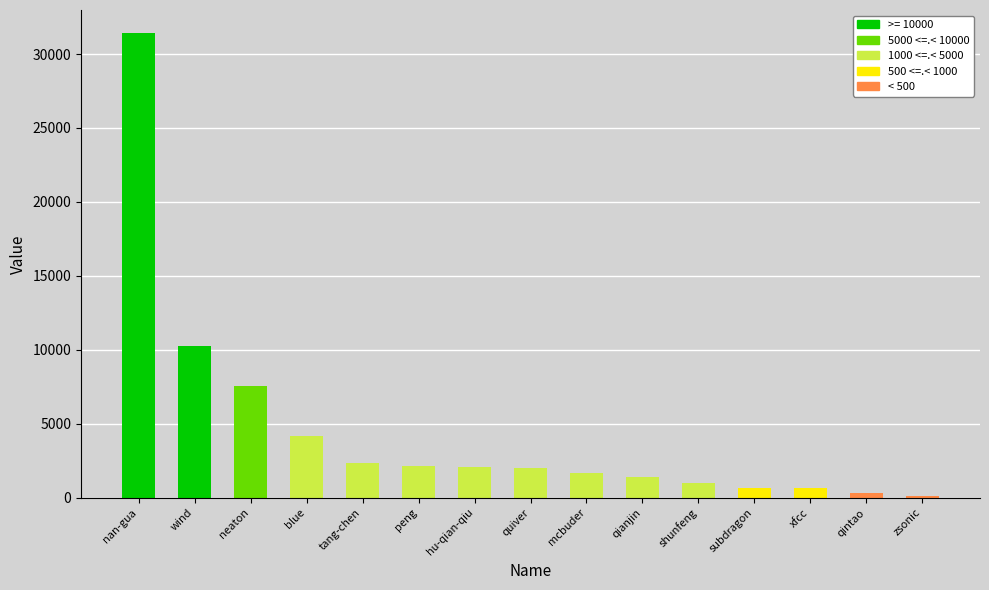

Approximately how many times larger is the value at blue compared to qianjin?

2.9